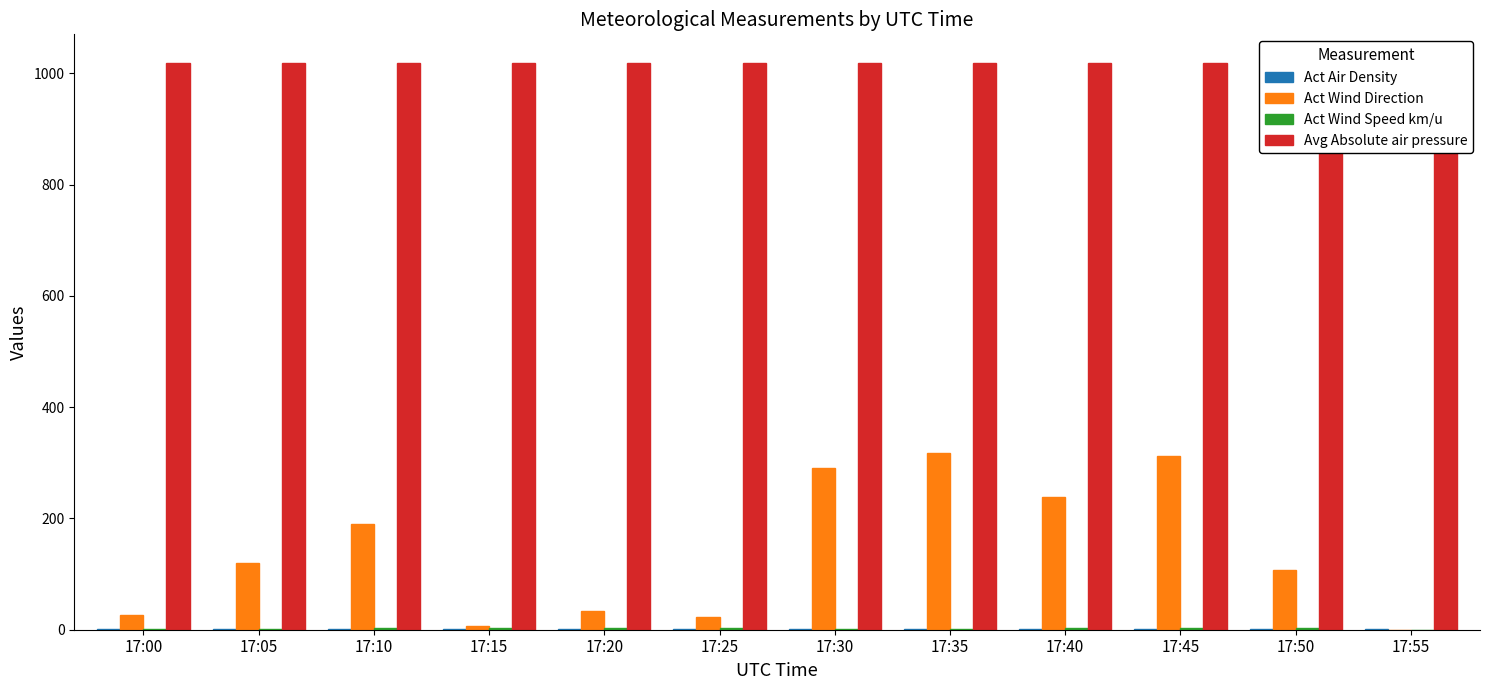

Between 17:00 and 17:35, which is larger?

17:35